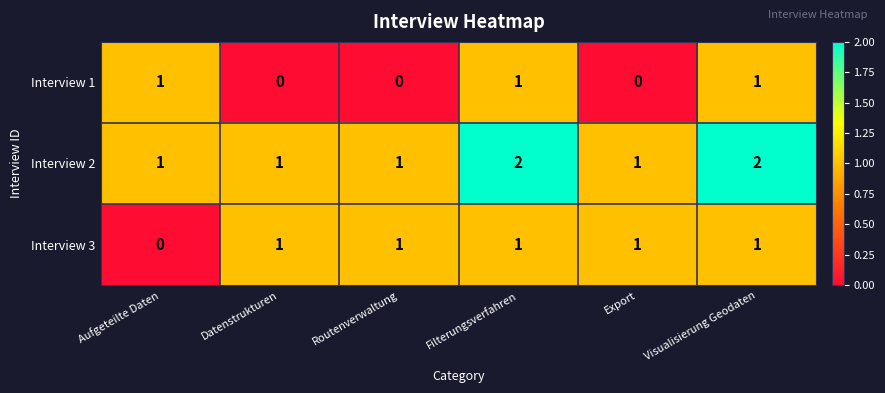

Reading left to right, what are all the values shown in this chart?

Interview 1: Aufgeteilte Daten=1	Datenstrukturen=0	Routenverwaltung=0	Filterungsverfahren=1	Export=0	Visualisierung Geodaten=1
Interview 2: Aufgeteilte Daten=1	Datenstrukturen=1	Routenverwaltung=1	Filterungsverfahren=2	Export=1	Visualisierung Geodaten=2
Interview 3: Aufgeteilte Daten=0	Datenstrukturen=1	Routenverwaltung=1	Filterungsverfahren=1	Export=1	Visualisierung Geodaten=1